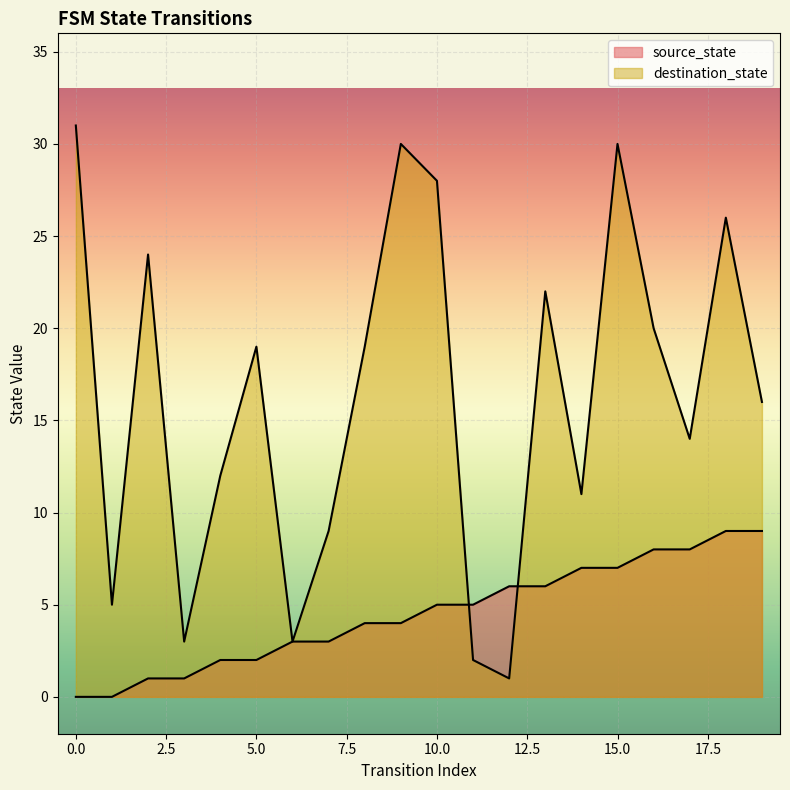

Where do source_state and destination_state first cross each other?

10 and 11